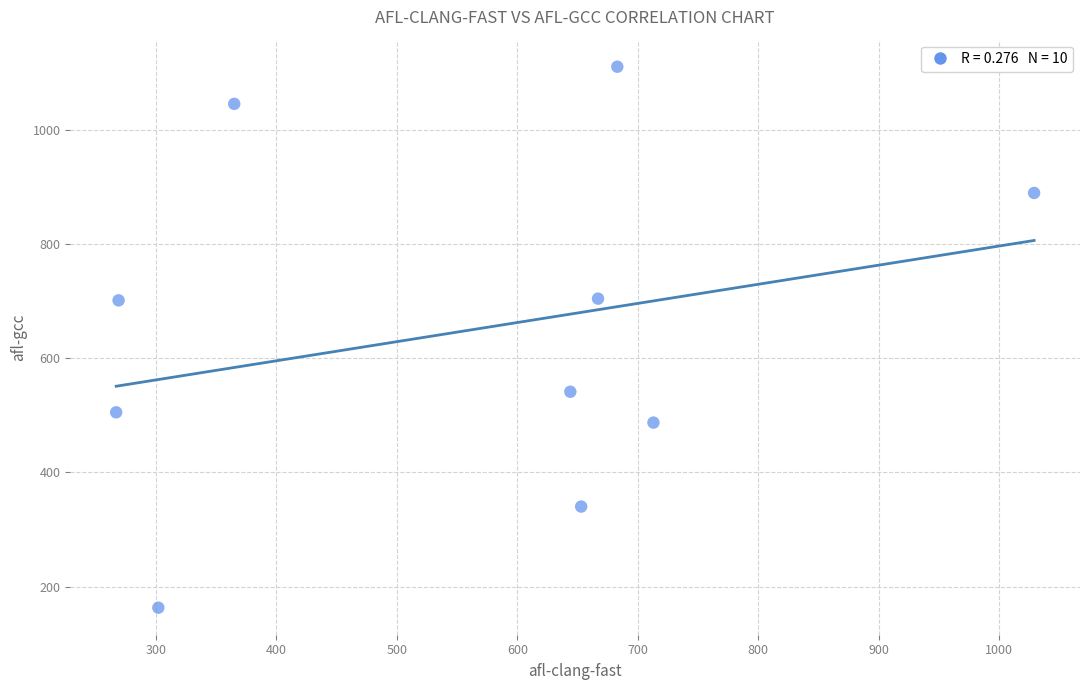

What is the average X value?

559